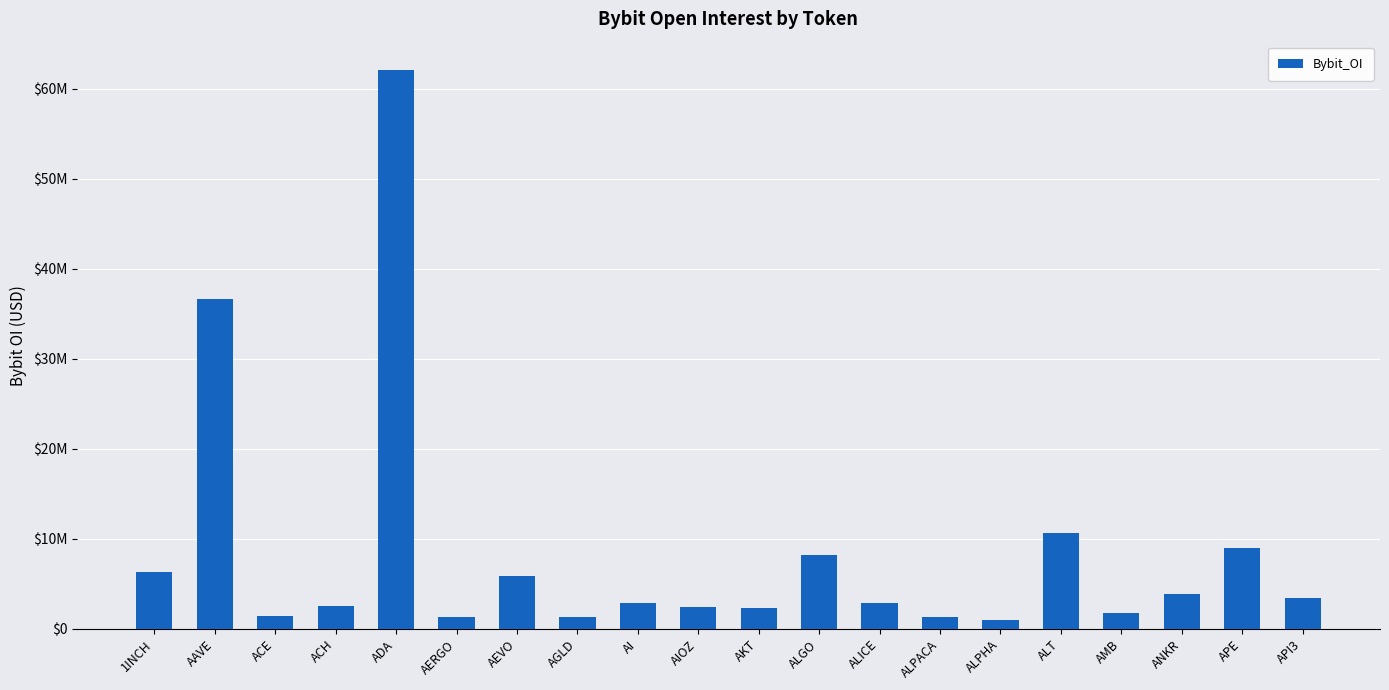

What is the ratio of the value at 1INCH to the value at AGLD?

4.7